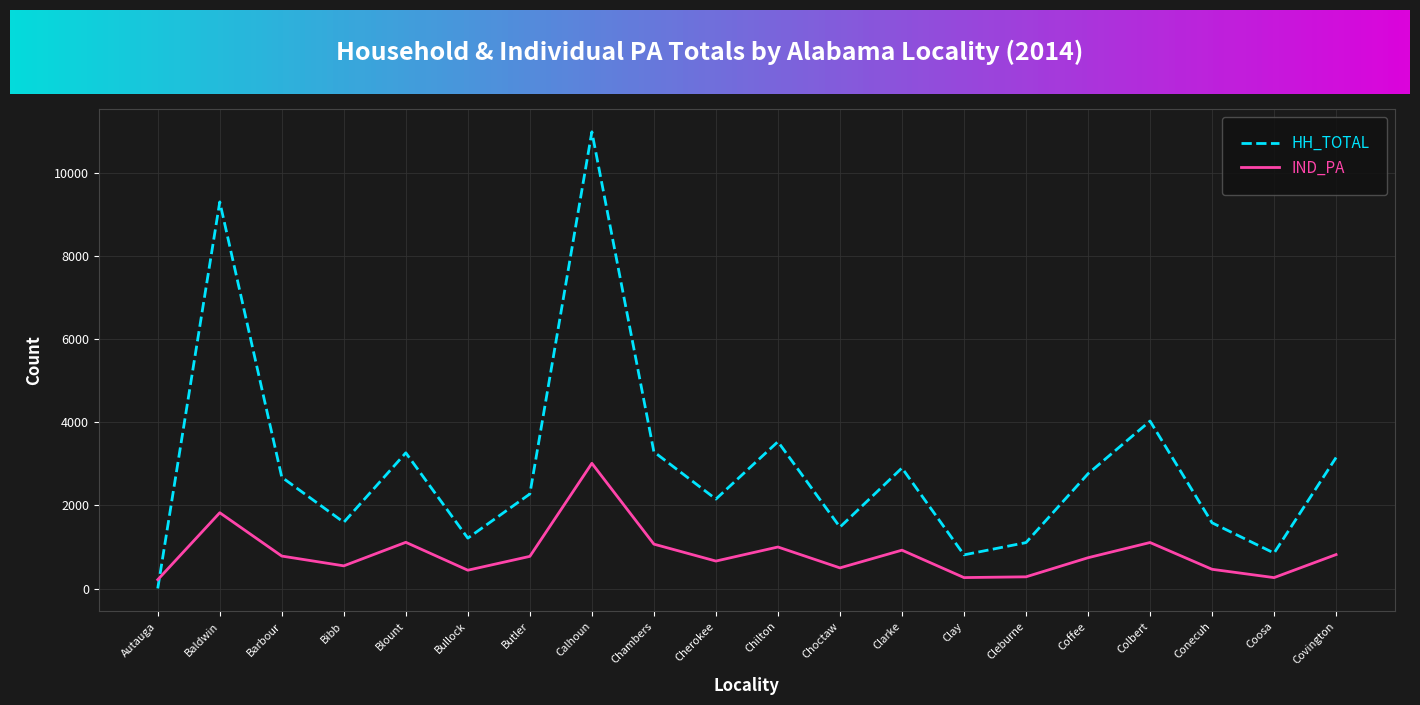

What is the spread (max minus min) of values at Bullock?

771